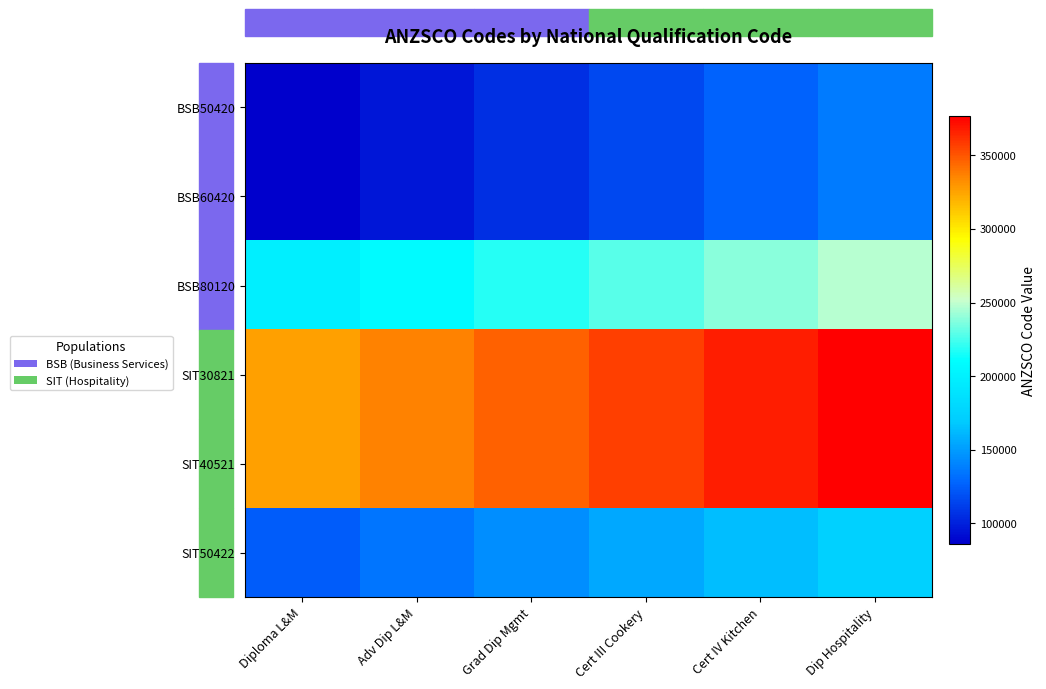

Between Diploma L&M and Cert III Cookery, which is larger?

Cert III Cookery